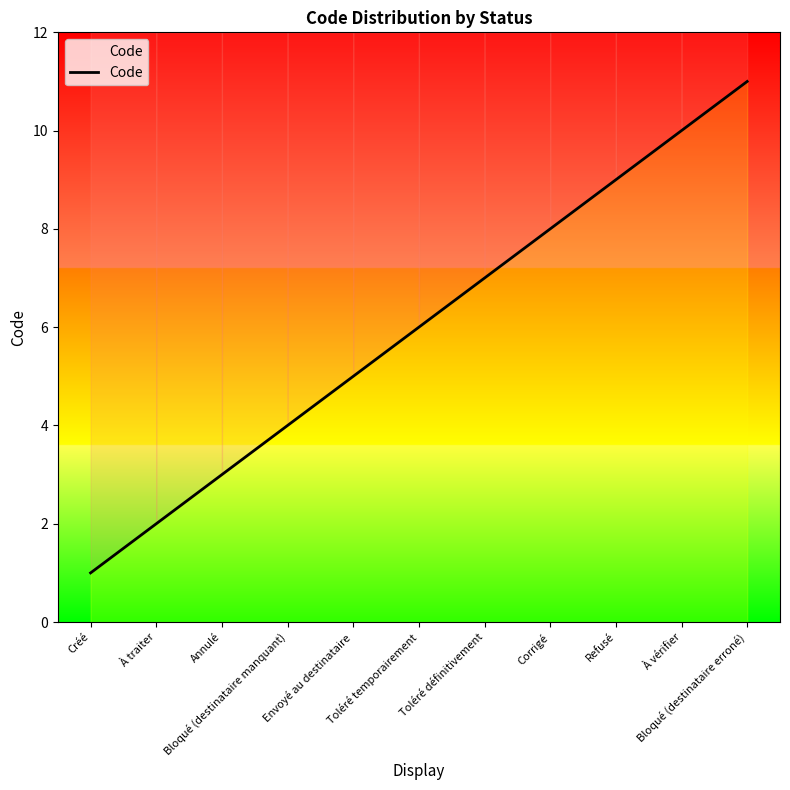

Where is the data nearest to the value 6?

Toléré temporairement